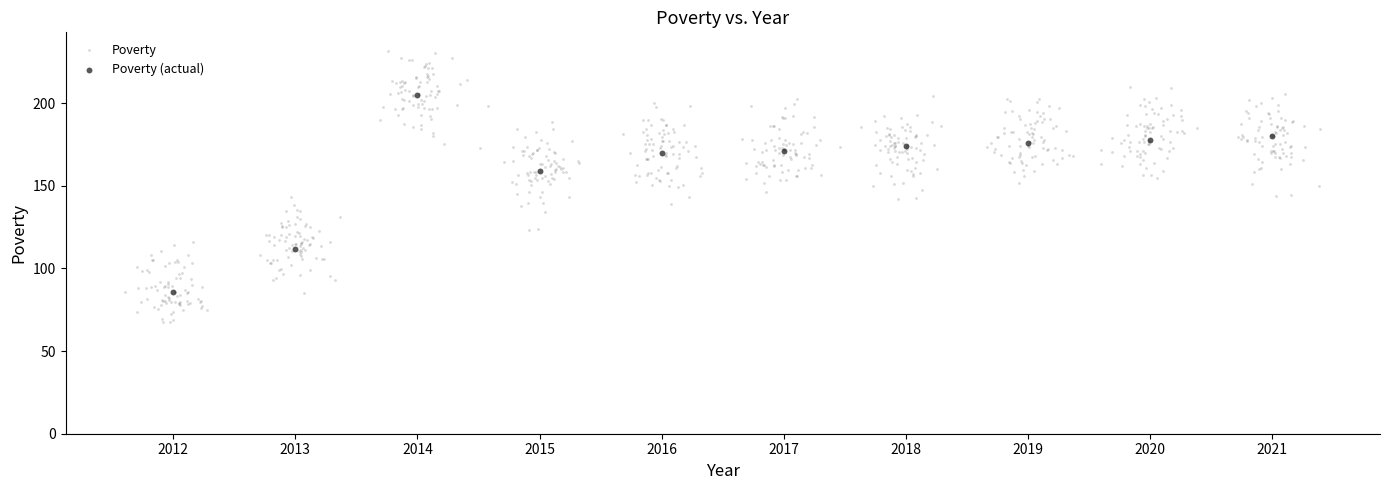

Which series contains the highest Y value?

Poverty